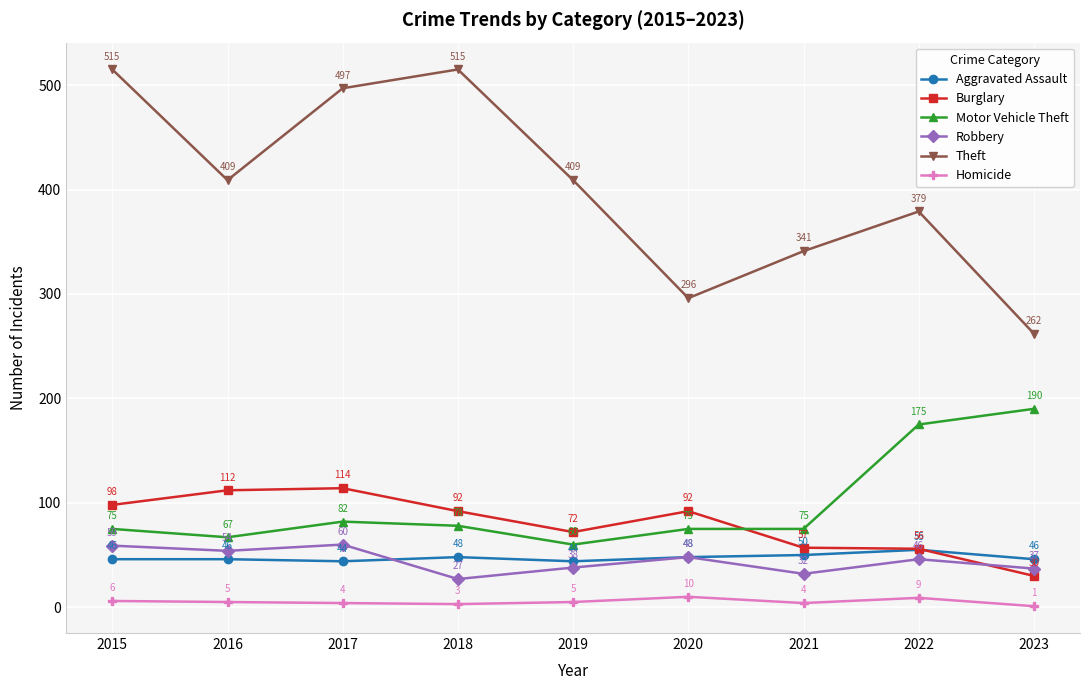

Which series has the largest range (max minus min)?

Theft